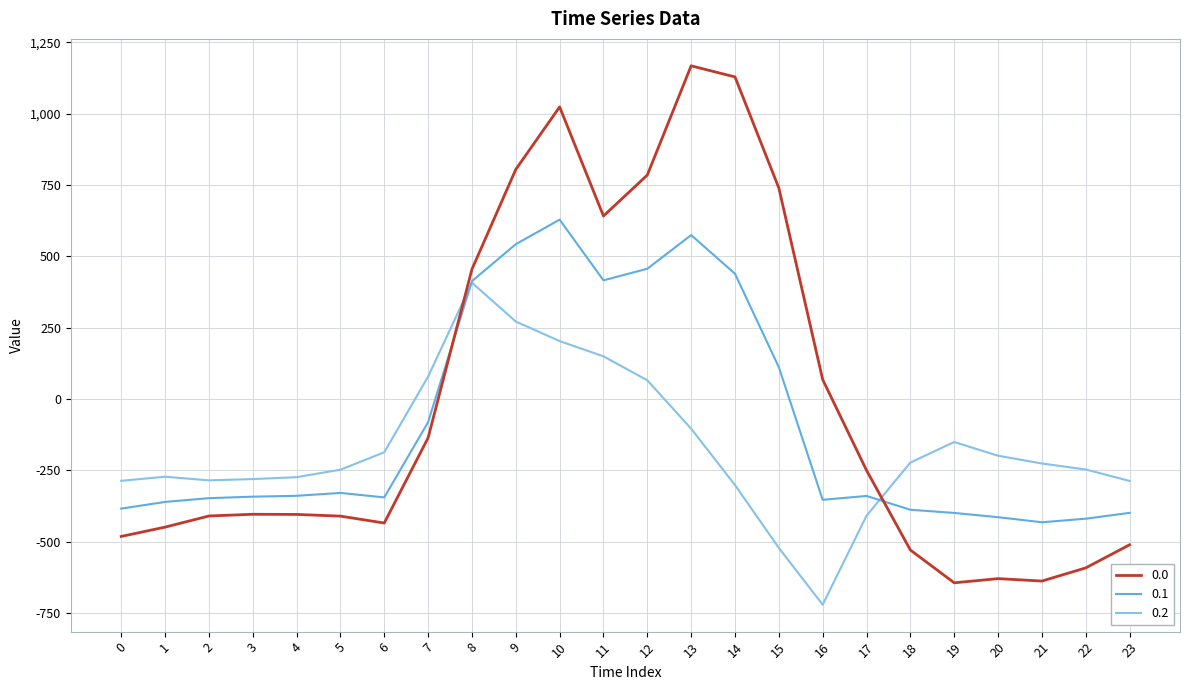

How many categories are shown in the chart?

24